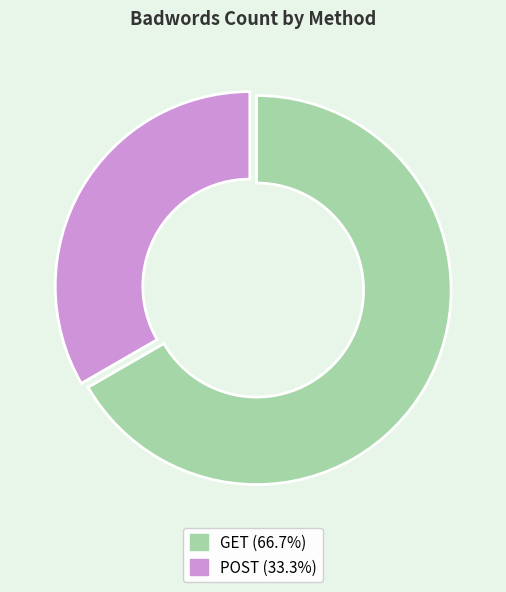

Rank the categories by value from highest to lowest.

GET, POST